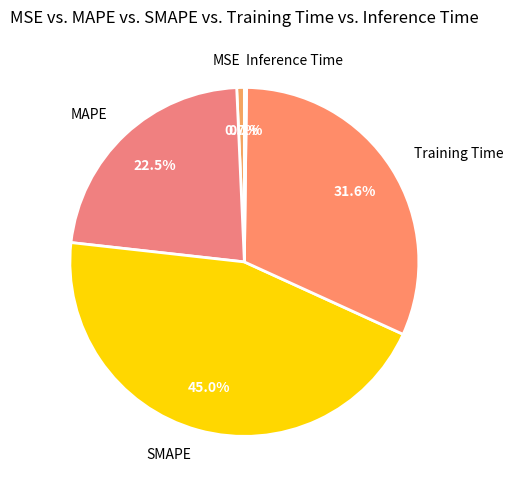

To the nearest percent, what is the difference between the MSE and Training Time slice percentages?

31%